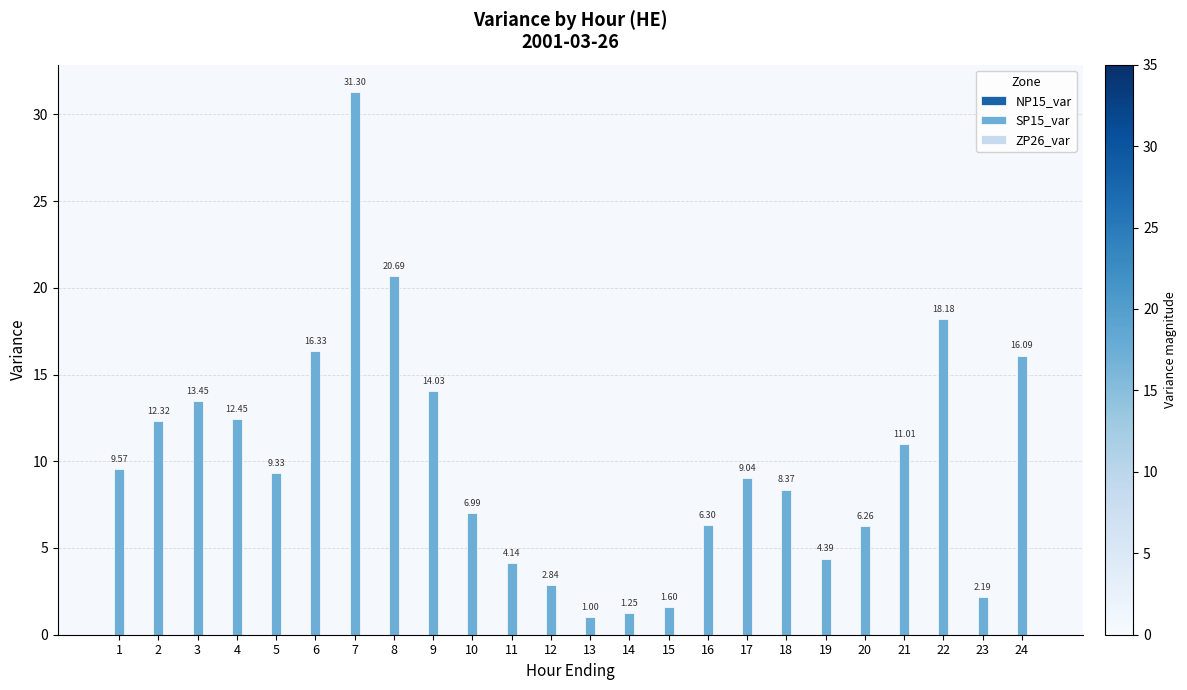

List the labels in order of value, largest first.

7, 8, 22, 6, 24, 9, 3, 4, 2, 21, 1, 5, 17, 18, 10, 16, 20, 19, 11, 12, 23, 15, 14, 13